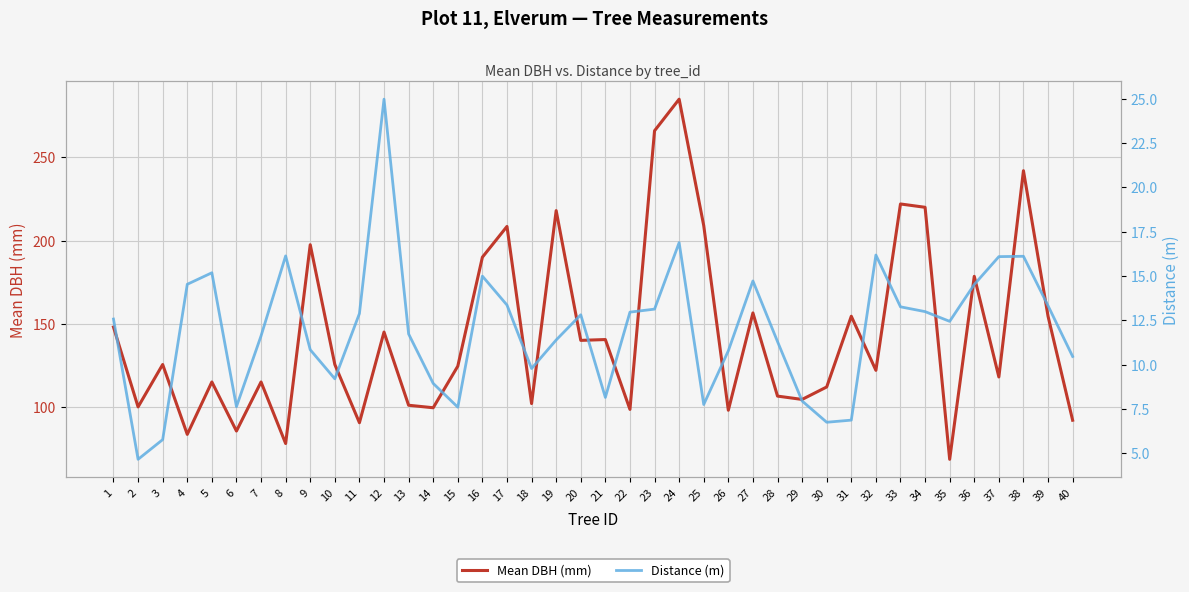

Between 30 and 39, which series saw the biggest shift?

Mean DBH (mm)